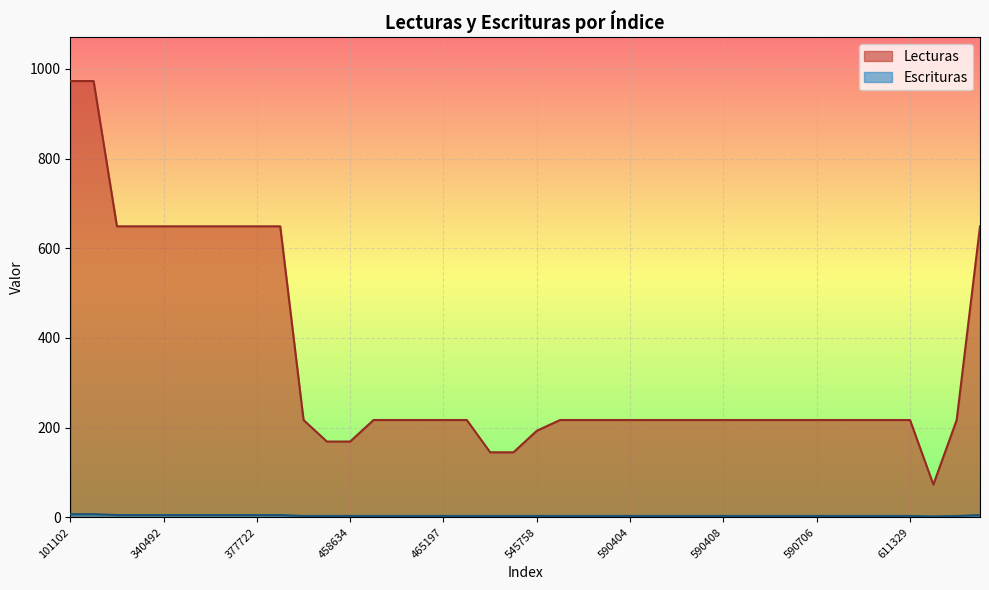

Which series has the largest range (max minus min)?

Lecturas